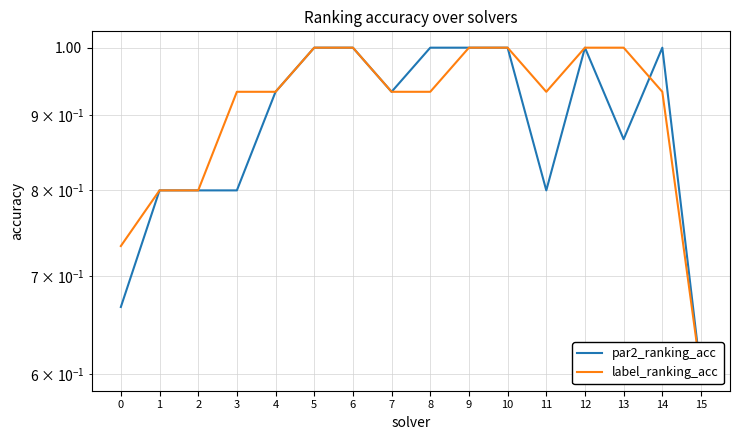

Which series ends up on top after the final intersection of par2_ranking_acc and label_ranking_acc?

par2_ranking_acc